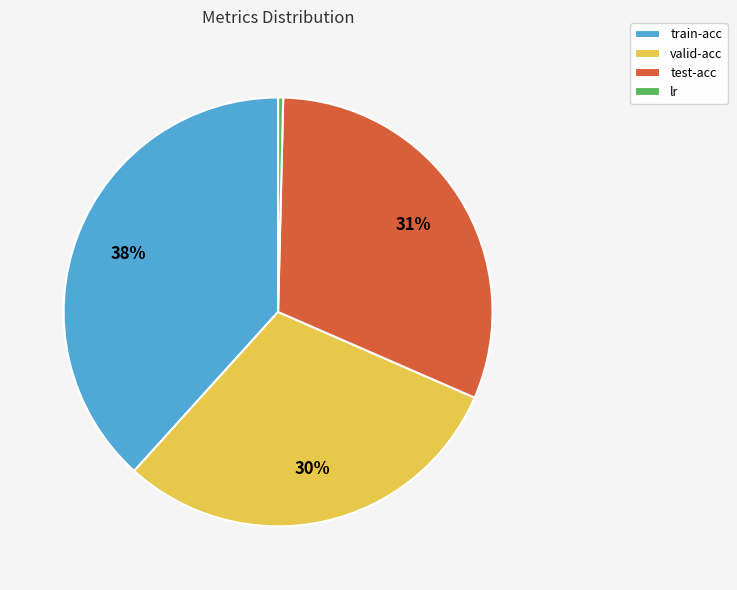

Rank the categories by value from lowest to highest.

lr, valid-acc, test-acc, train-acc